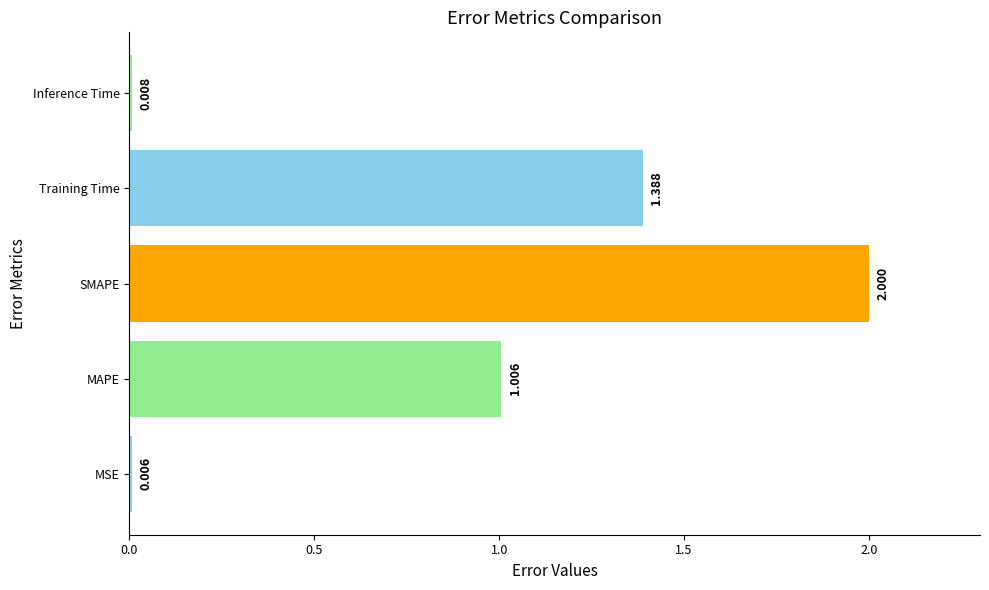

Which category has the highest value across all series?

SMAPE